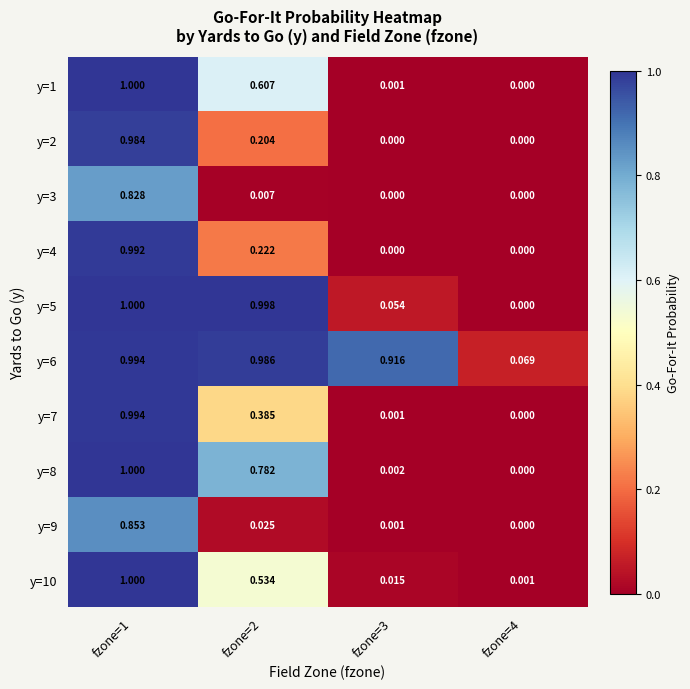

Is the value of y=10 at fzone=3 greater than the value of y=6 at fzone=4?

No